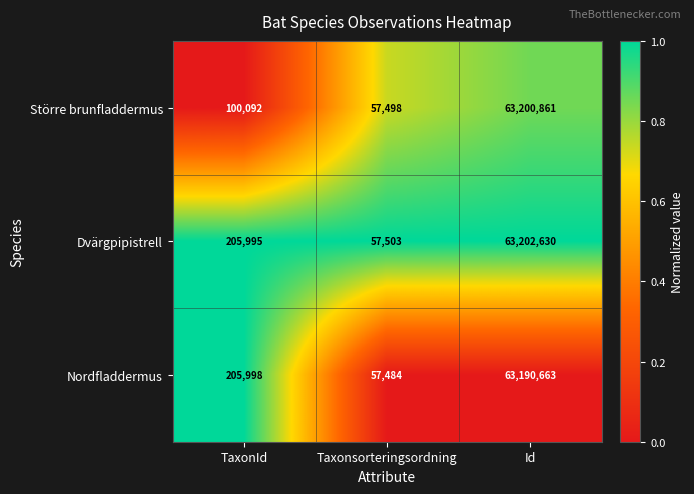

Count the number of categories in the chart.

3